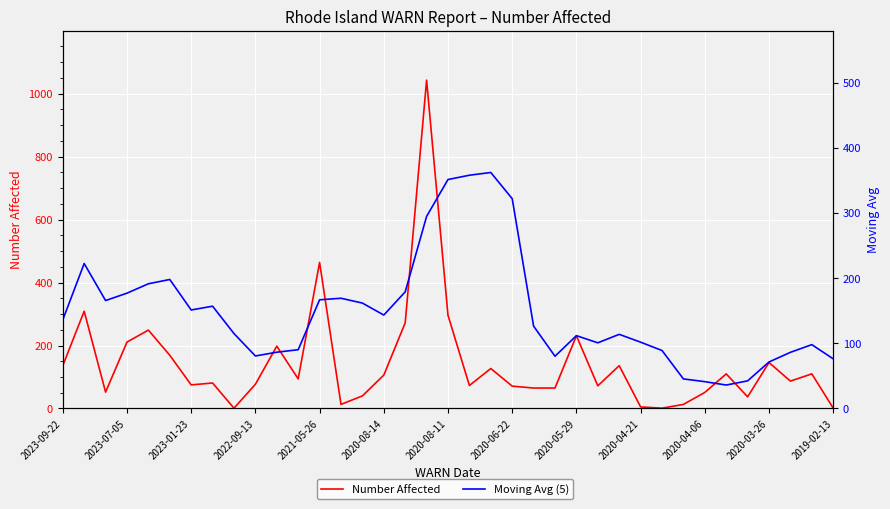

Is it true that Moving Avg (5) equals 86.2 at 34?

True